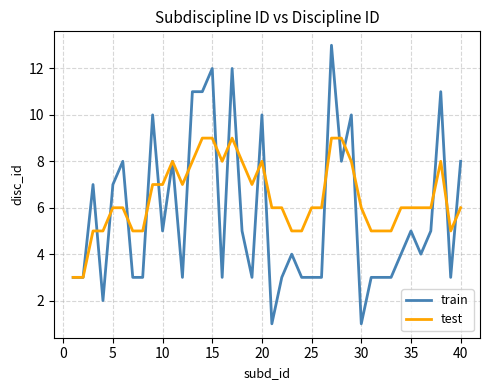

Rank the series by their maximum value, from highest to lowest.

train, test